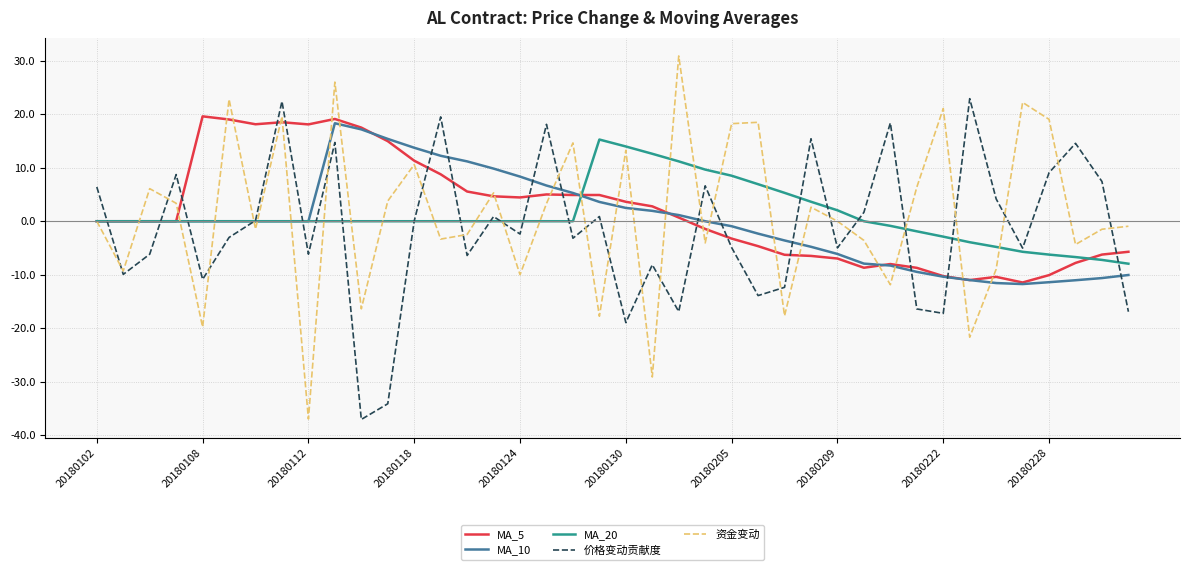

What is the smallest value displayed?

-37.1